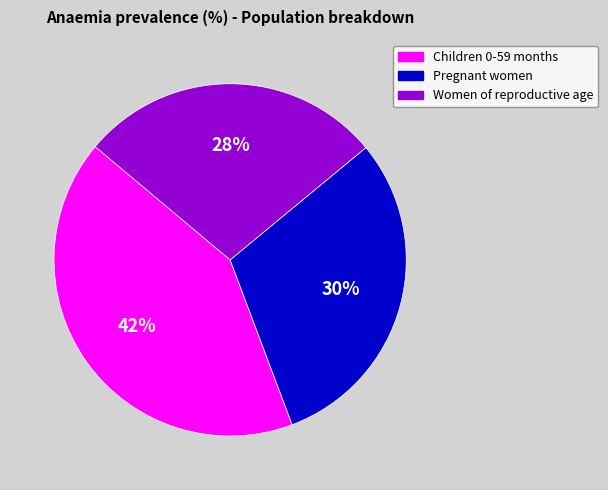

True or false: Pregnant women accounts for 24% of the total.

False